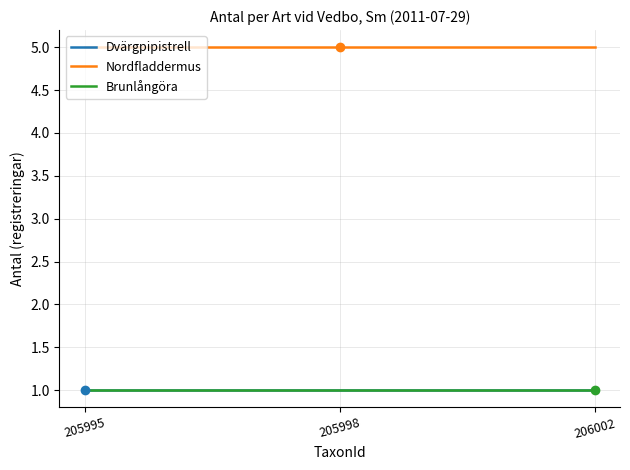

What is the sum of all Brunlångöra values?

3